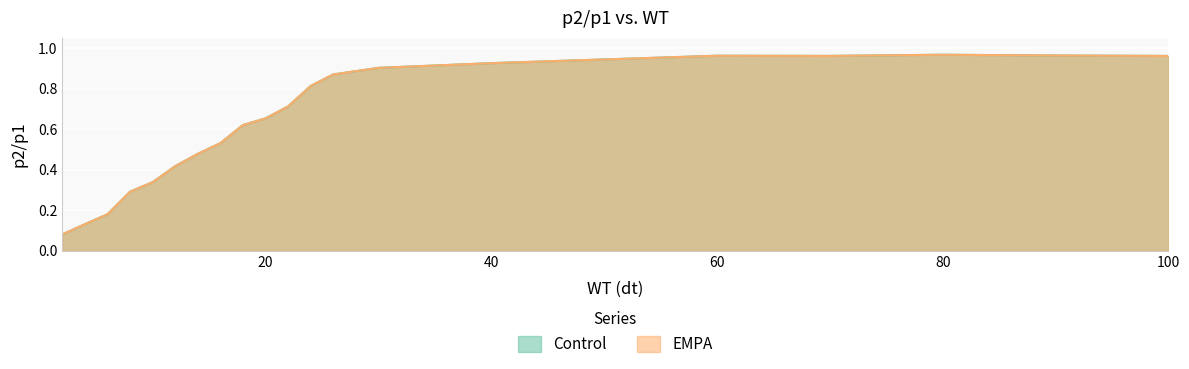

What is the total value across all series at 20?

1.3